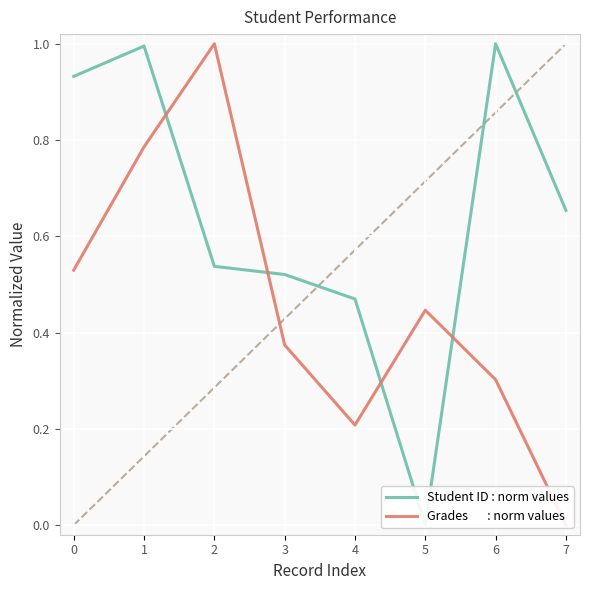

How many lines are shown in the chart?

2